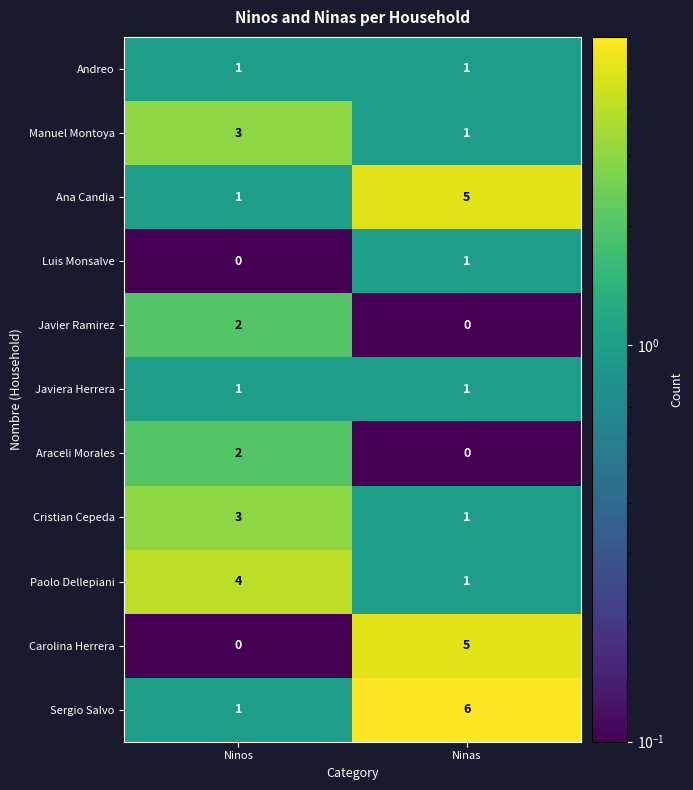

True or false: Javier Ramirez has a value of 3 at Ninos.

False